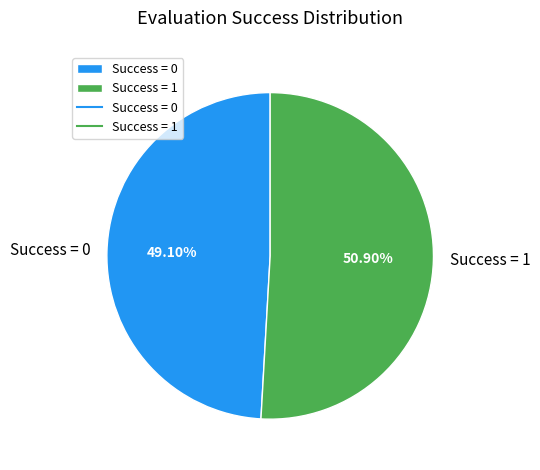

Do Success = 0 and Success = 1 together represent more than half of the pie?

Yes